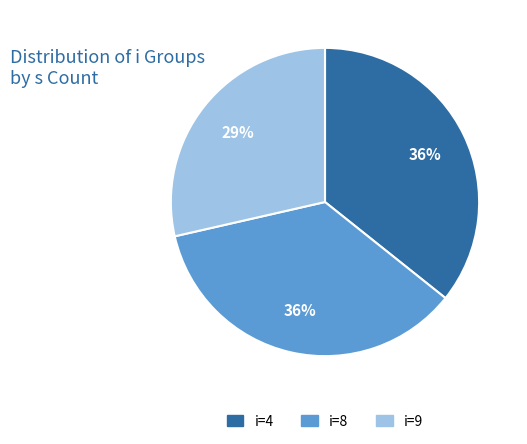

Is there a majority slice in this chart?

No